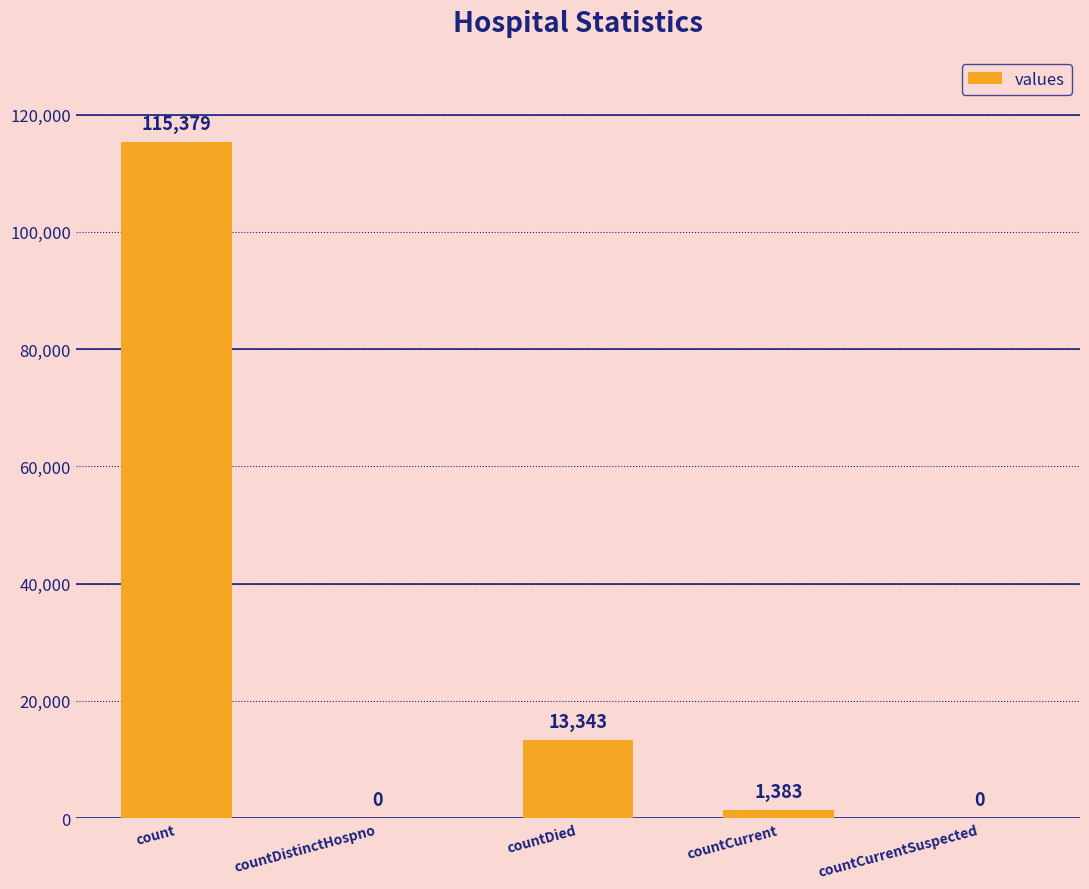

Which has a higher value, count or countDistinctHospno?

count